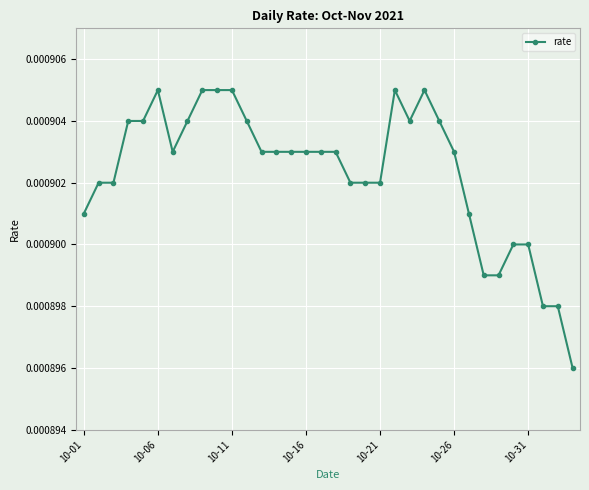

How many lines are shown in the chart?

1